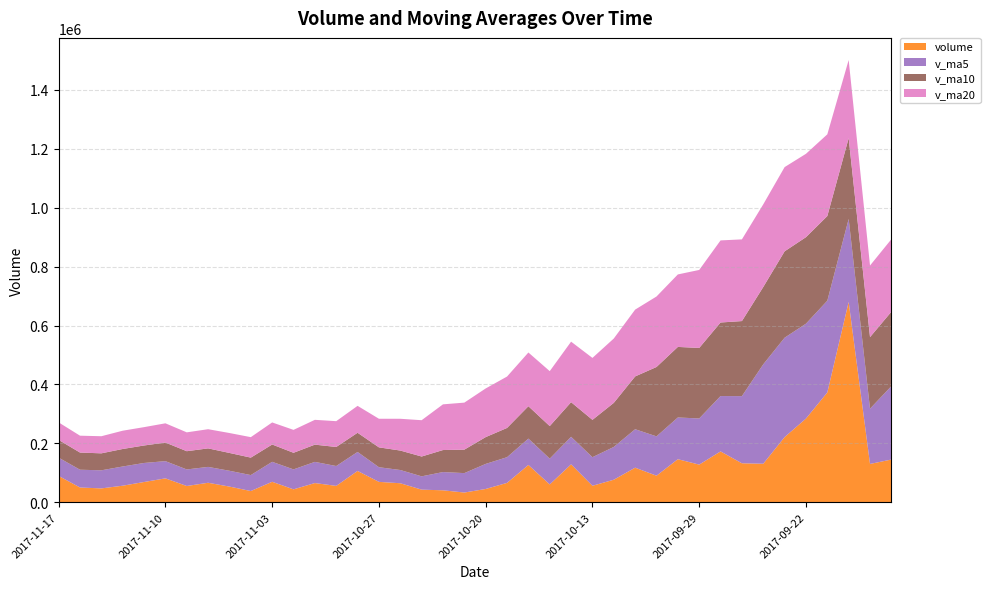

Reading left to right, extract all data points from this chart.

volume: 2017-11-17=89140.0	2017-11-16=49831.7	2017-11-15=46802.4	2017-11-14=55940.5	2017-11-13=68499.5	2017-11-10=80861.1	2017-11-09=54962.1	2017-11-08=65909.9	2017-11-07=52932.3	2017-11-06=37823.3	2017-11-03=69233.3	2017-11-02=43570.2	2017-11-01=64923.0	2017-10-31=55327.5	2017-10-30=106088.6	2017-10-27=68951.9	2017-10-26=64279.9	2017-10-25=42555.3	2017-10-24=40314.1	2017-10-23=32753.0	2017-10-20=44837.9	2017-10-19=65476.3	2017-10-18=126452.8	2017-10-17=60237.3	2017-10-16=128513.1	2017-10-13=55752.0	2017-10-12=76232.6	2017-10-11=117153.1	2017-10-10=89908.5	2017-10-09=145958.7	2017-09-29=127563.0	2017-09-28=172411.1	2017-09-27=132110.9	2017-09-26=130530.1	2017-09-25=221055.6	2017-09-22=283957.8	2017-09-21=372663.2	2017-09-20=680179.2	2017-09-19=129868.3	2017-09-18=144826.2
v_ma5: 2017-11-17=62042.8	2017-11-16=60387.1	2017-11-15=61413.1	2017-11-14=65234.6	2017-11-13=64633.0	2017-11-10=58497.8	2017-11-09=56172.2	2017-11-08=53893.8	2017-11-07=53696.4	2017-11-06=54175.4	2017-11-03=67828.5	2017-11-02=67772.2	2017-11-01=71914.2	2017-10-31=67440.6	2017-10-30=64438.0	2017-10-27=49770.8	2017-10-26=44948.1	2017-10-25=45187.3	2017-10-24=61966.8	2017-10-23=65951.5	2017-10-20=85103.5	2017-10-19=87286.3	2017-10-18=89437.6	2017-10-17=87577.6	2017-10-16=93511.9	2017-10-13=97001.0	2017-10-12=111363.2	2017-10-11=130598.9	2017-10-10=133590.5	2017-10-09=141714.8	2017-09-29=156734.1	2017-09-28=188013.1	2017-09-27=228063.5	2017-09-26=337677.2	2017-09-25=337544.8	2017-09-22=322298.9	2017-09-21=311636.1	2017-09-20=281765.7	2017-09-19=187607.0	2017-09-18=249260.2
v_ma10: 2017-11-17=60270.3	2017-11-16=58279.6	2017-11-15=57653.5	2017-11-14=59465.5	2017-11-13=59404.2	2017-11-10=63163.1	2017-11-09=61972.2	2017-11-08=62904.0	2017-11-07=60568.5	2017-11-06=59306.7	2017-11-03=58799.7	2017-11-02=56360.1	2017-11-01=58550.8	2017-10-31=64703.7	2017-10-30=65194.7	2017-10-27=67437.2	2017-10-26=66117.2	2017-10-25=67312.4	2017-10-24=74772.2	2017-10-23=79731.7	2017-10-20=91052.2	2017-10-19=99324.8	2017-10-18=110018.2	2017-10-17=110584.0	2017-10-16=117613.3	2017-10-13=126867.6	2017-10-12=149688.1	2017-10-11=179331.2	2017-10-10=235633.8	2017-10-09=239629.8	2017-09-29=239516.5	2017-09-28=249824.6	2017-09-27=254914.6	2017-09-26=262642.1	2017-09-25=293402.5	2017-09-22=293813.5	2017-09-21=287504.3	2017-09-20=274573.2	2017-09-19=243164.9	2017-09-18=252795.6
v_ma20: 2017-11-17=59535.0	2017-11-16=57319.9	2017-11-15=58102.1	2017-11-14=62084.6	2017-11-13=62299.5	2017-11-10=65300.2	2017-11-09=64044.7	2017-11-08=65108.2	2017-11-07=67670.4	2017-11-06=69519.2	2017-11-03=74926.0	2017-11-02=77842.4	2017-11-01=84284.5	2017-10-31=87643.9	2017-10-30=91404.0	2017-10-27=97152.4	2017-10-26=107902.7	2017-10-25=123321.8	2017-10-24=155203.0	2017-10-23=159680.7	2017-10-20=165284.4	2017-10-19=174574.7	2017-10-18=182466.4	2017-10-17=186613.1	2017-10-16=205507.9	2017-10-13=210340.5	2017-10-12=218596.2	2017-10-11=226952.2	2017-10-10=239399.3	2017-10-09=246212.7	2017-09-29=264945.0	2017-09-28=278814.0	2017-09-27=277465.7	2017-09-26=280761.4	2017-09-25=286046.9	2017-09-22=283136.9	2017-09-21=277520.6	2017-09-20=265304.6	2017-09-19=243114.1	2017-09-18=246216.2